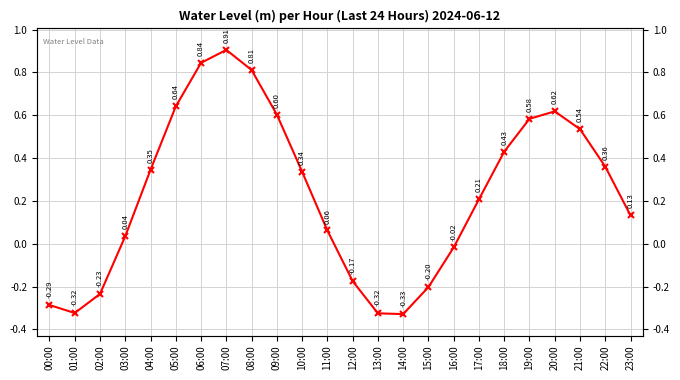

What is the sum of the values at 19:00 and 09:00?

1.2